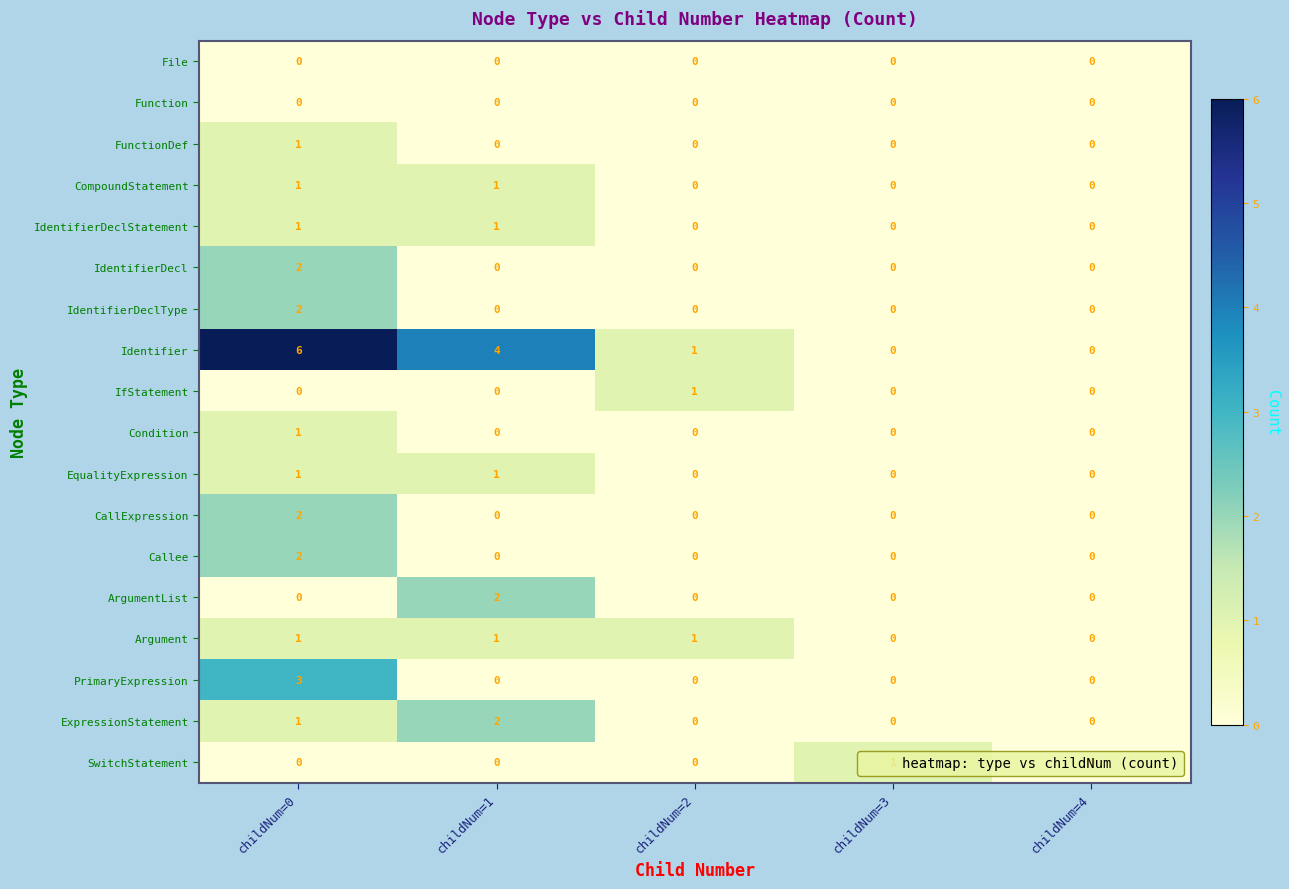

Count the FunctionDef values in the range 0 to 1.

5